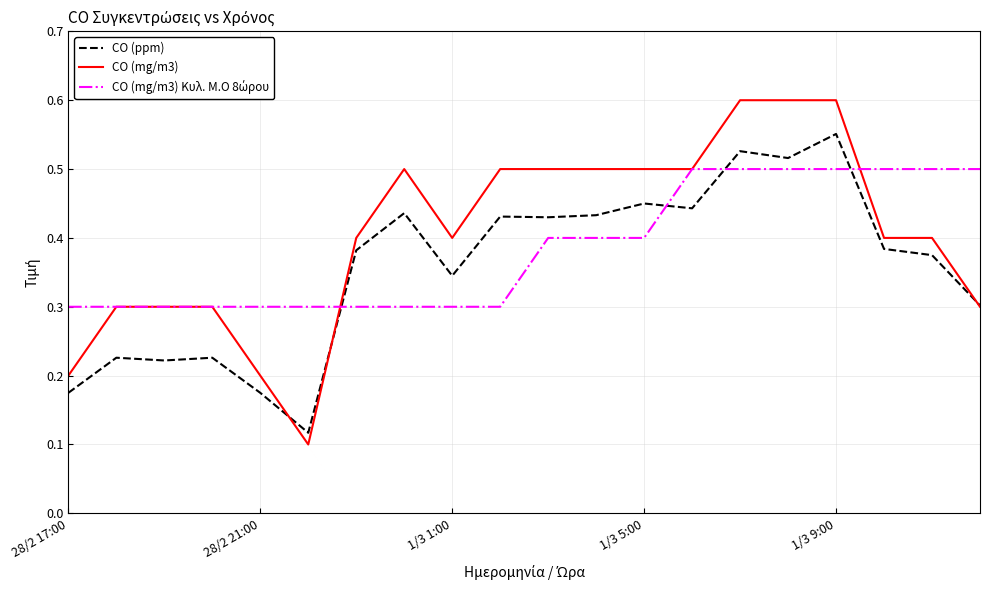

Which series has the widest spread of values?

CO (mg/m3)